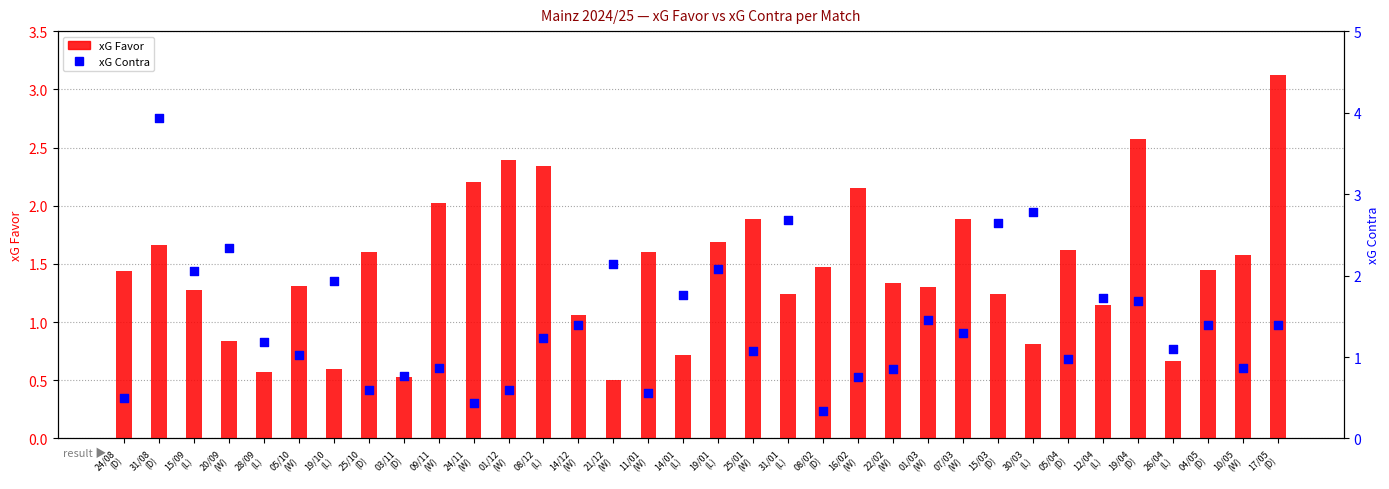

What is the total value across all series at 24/11
(W)?

2.6